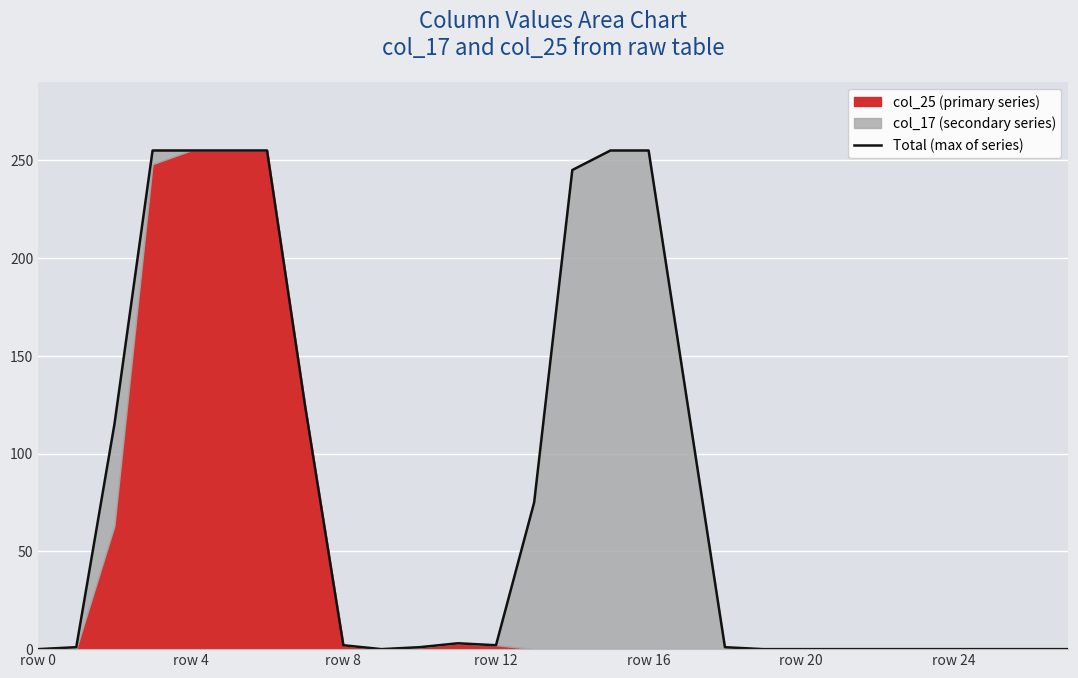

The chart shows a value of 158 at 15. True or false?

False